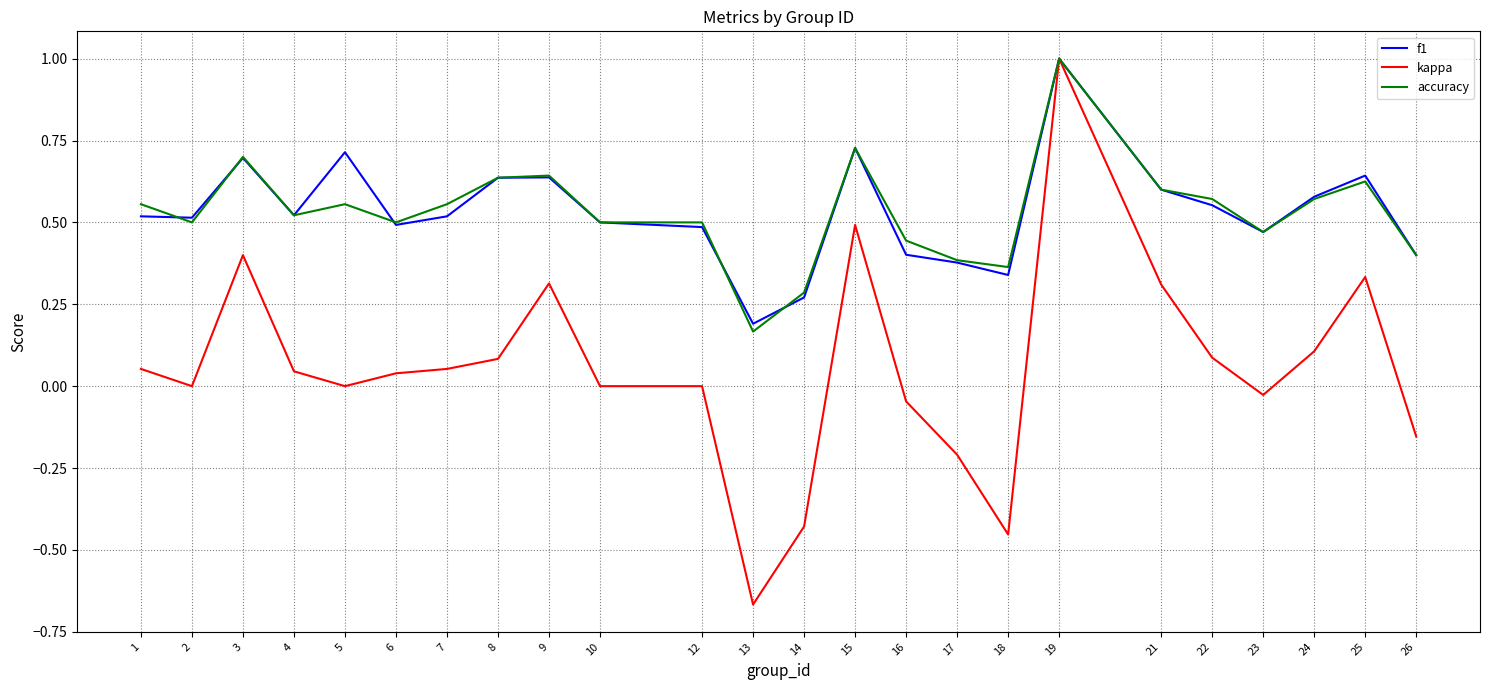

At 13, list the series in order from largest to smallest.

f1, accuracy, kappa